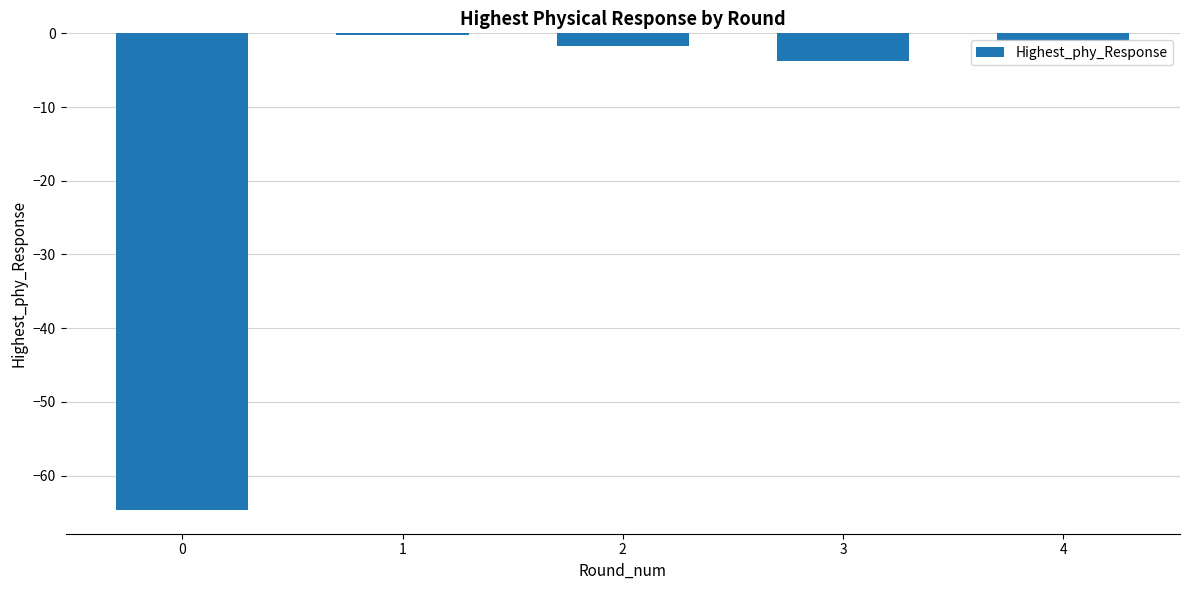

List the labels in order of value, smallest first.

0, 3, 2, 4, 1